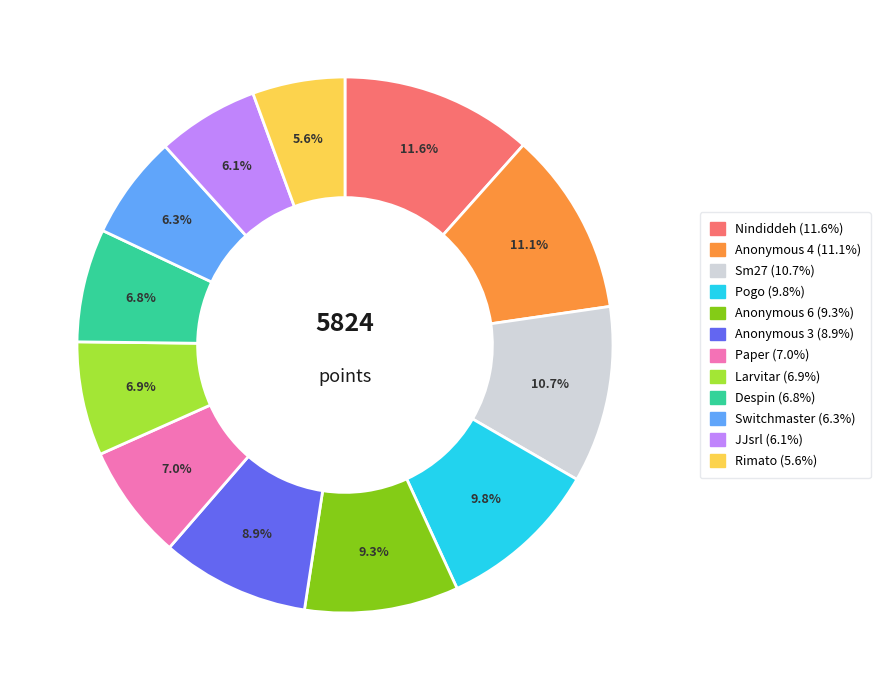

Count the number of slices in the pie.

12